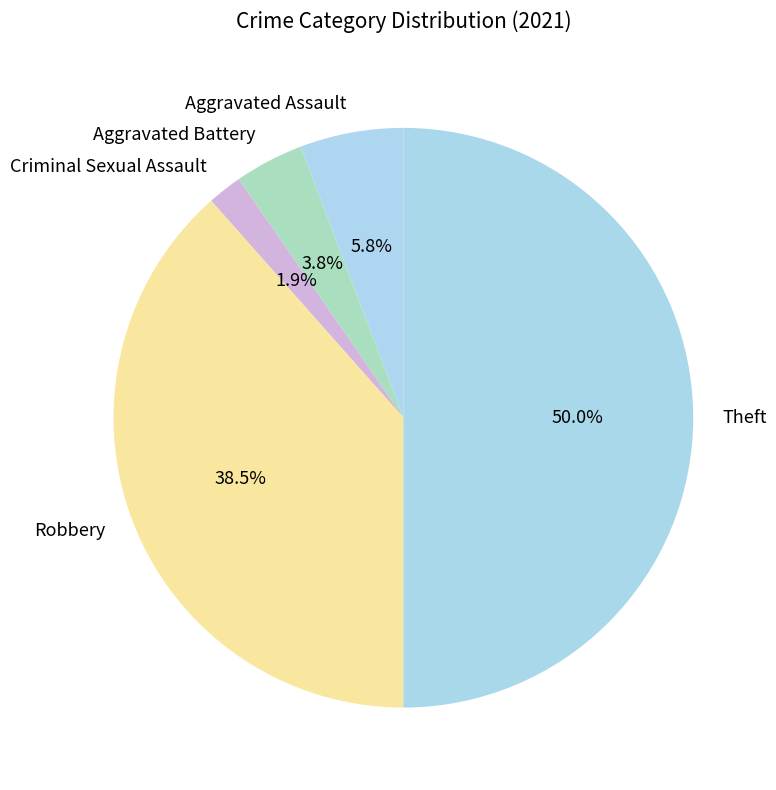

To the nearest percent, what is the average slice percentage?

20%